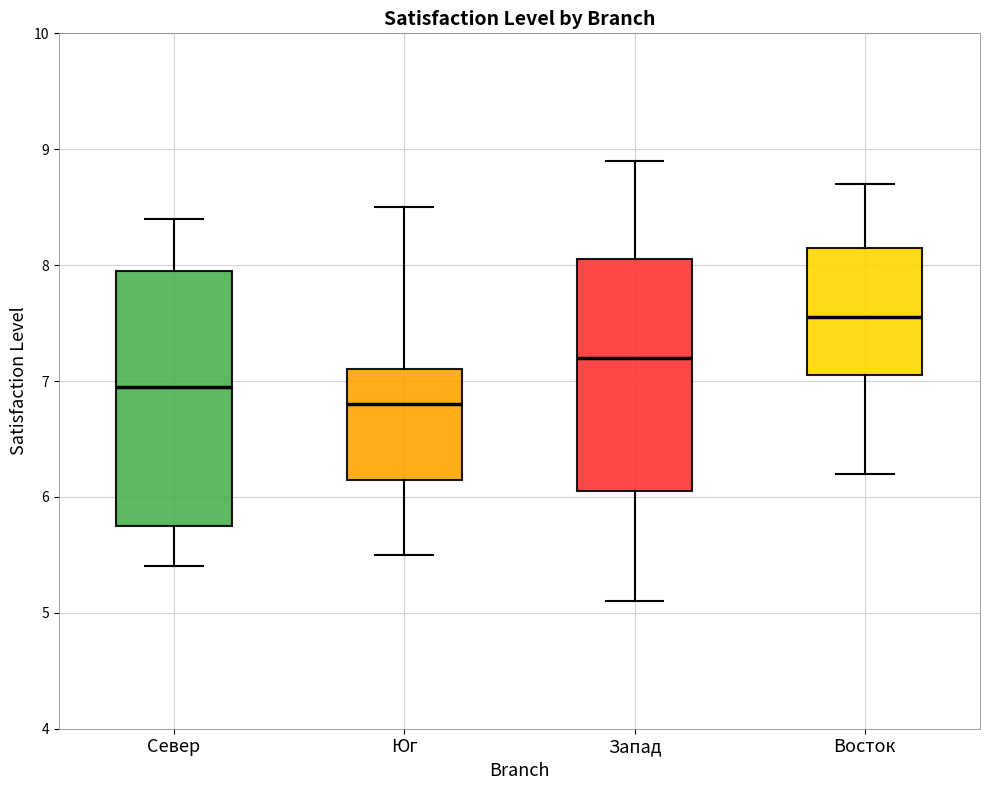

Where does the lower whisker of the box for Восток end on the y-axis? The values are not printed on the chart, so give them approximately, as read against the axis.

6.2